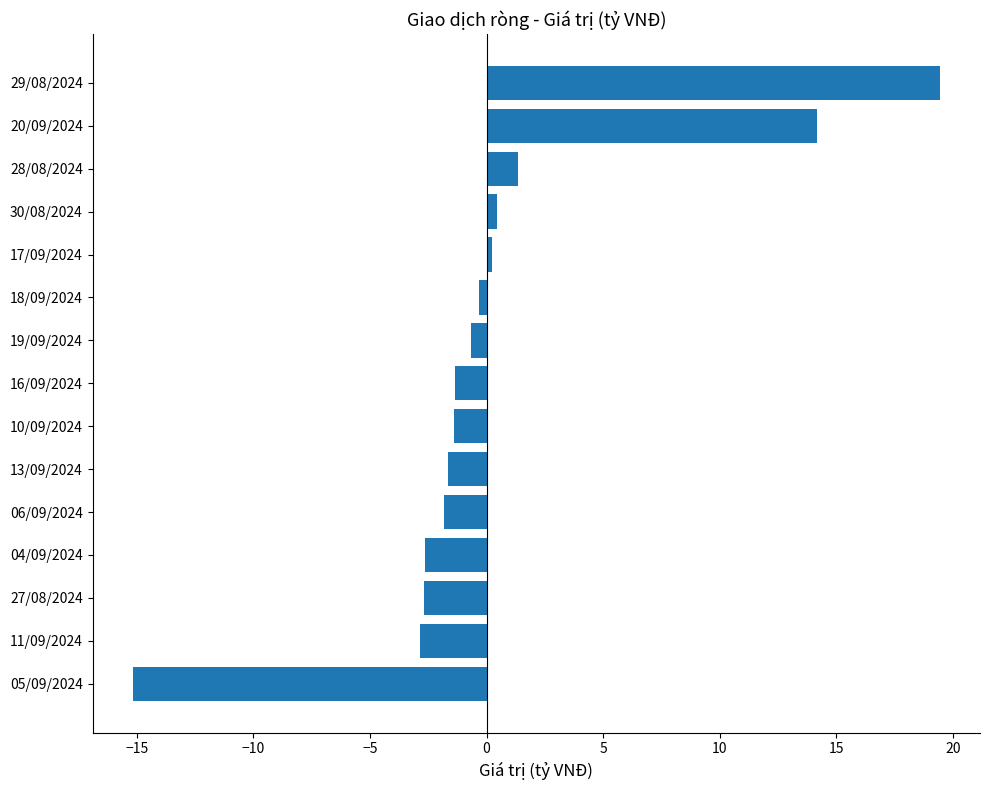

True or false: the data shows -15.2 at 05/09/2024.

True